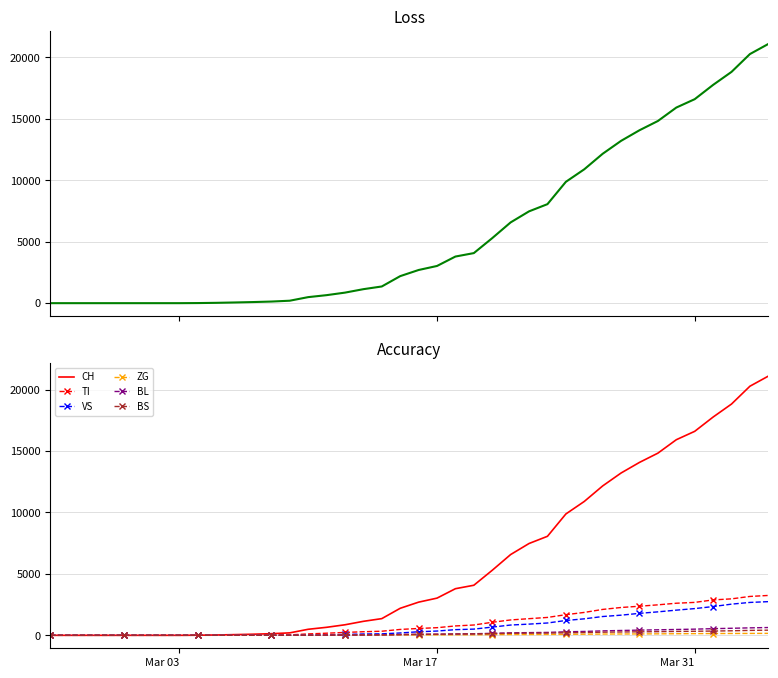

Is the value of TI at 5 greater than the value of BL at 27?

No